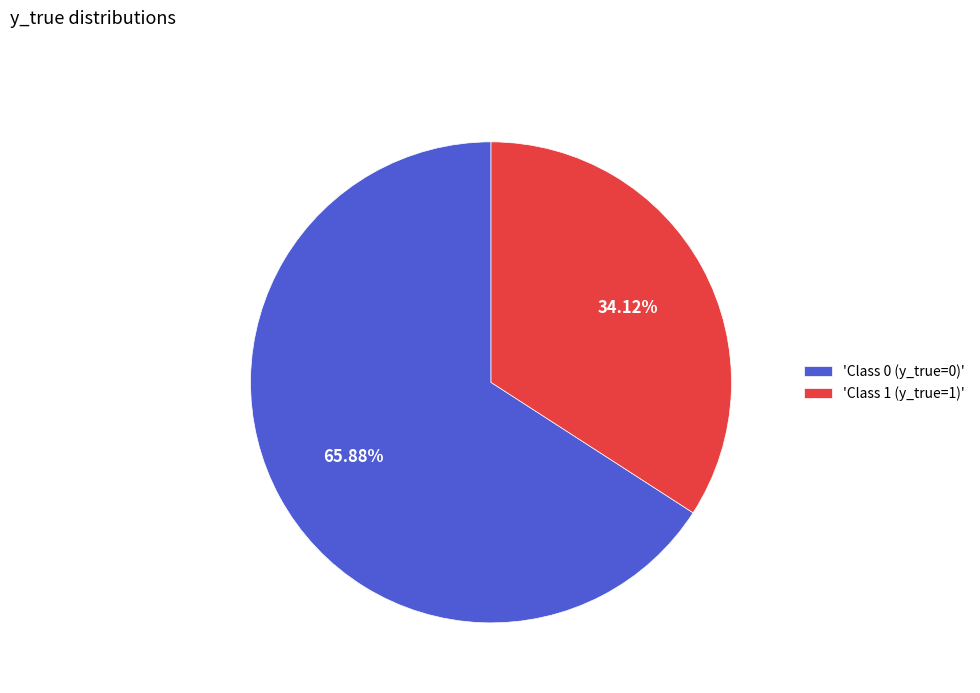

Approximately how many times larger is the value at 'Class 1 (y_true=1)' compared to 'Class 0 (y_true=0)'?

0.5